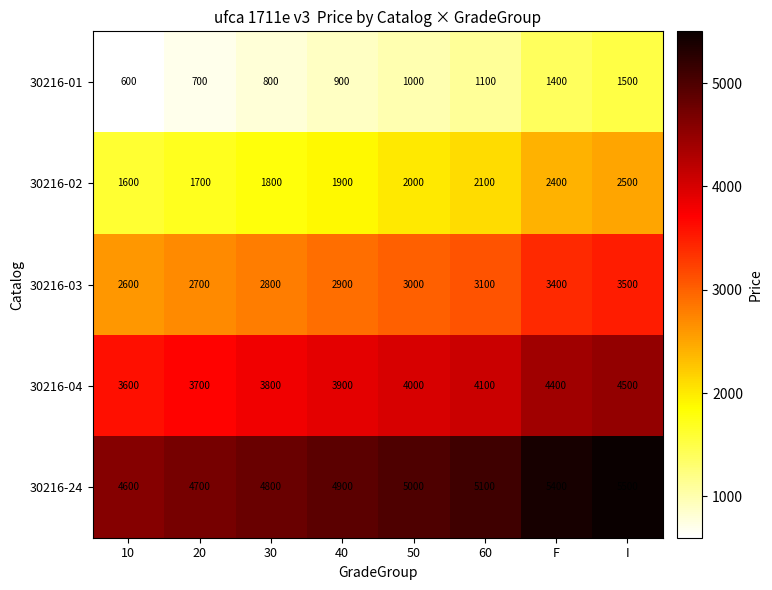

How many values in the 30216-02 series are below 2000?

4